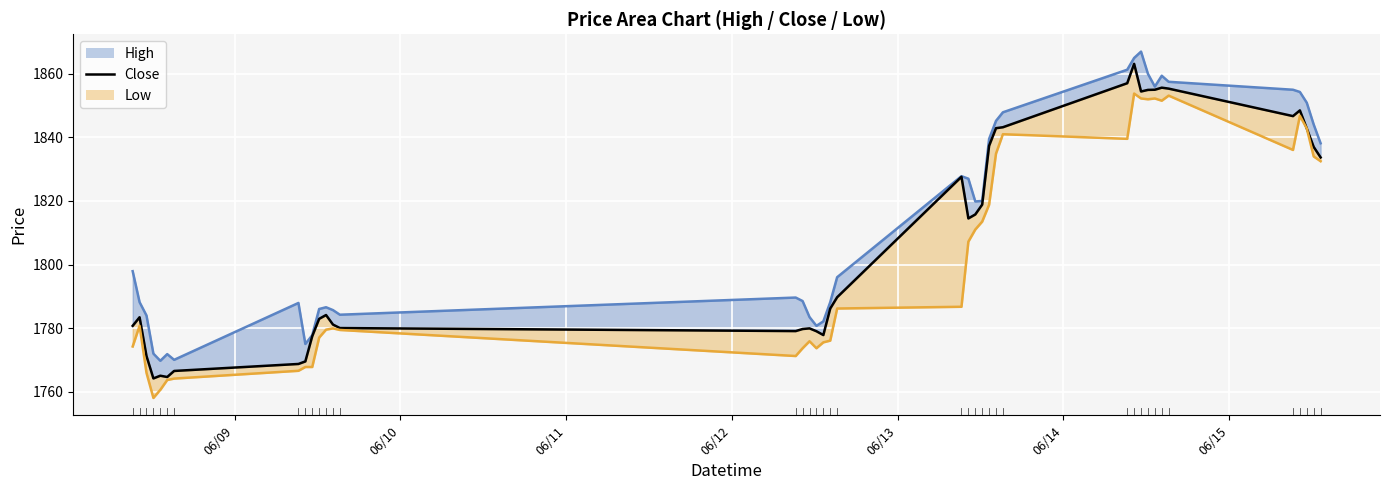

How many points are higher than both their immediate neighbors (excluding endpoints)?

8